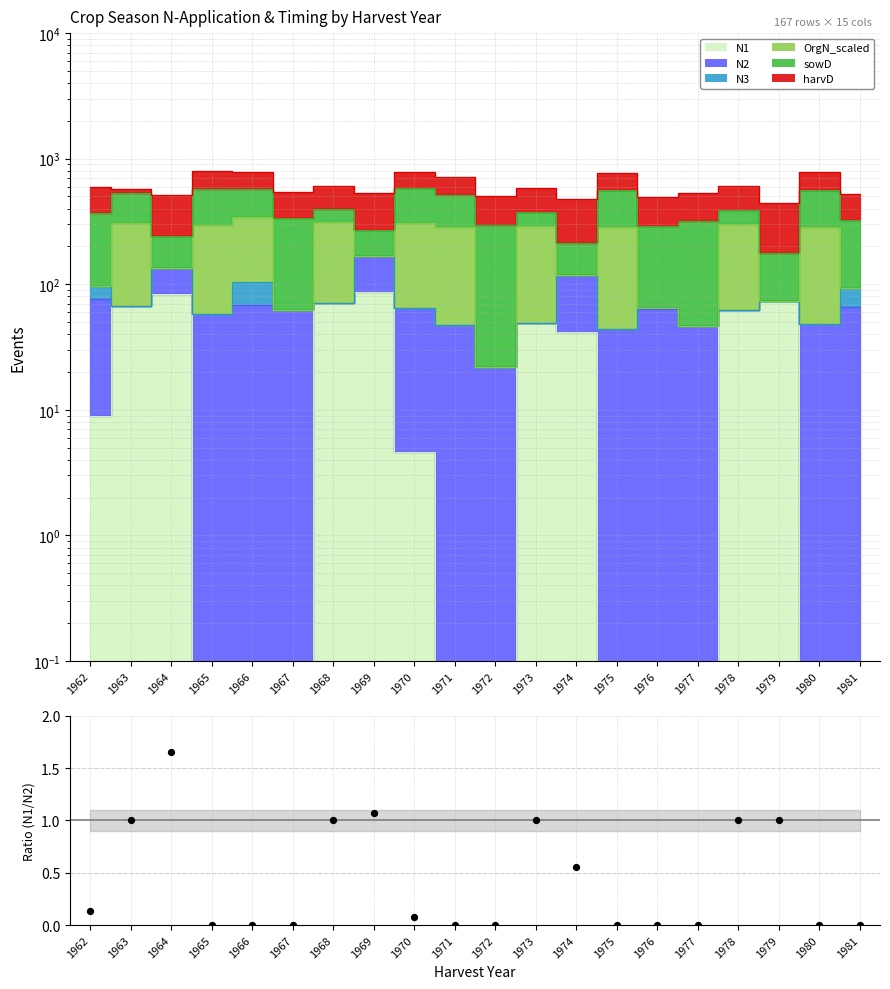

Between 1971 and 1972, which is larger?

1971